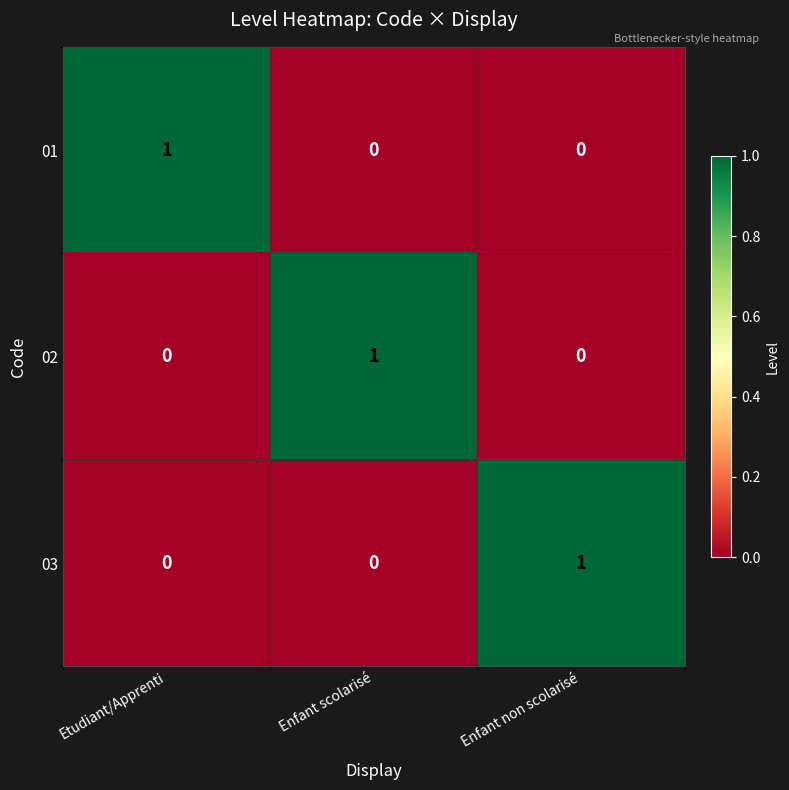

What is the total value across all series at Etudiant/Apprenti?

1